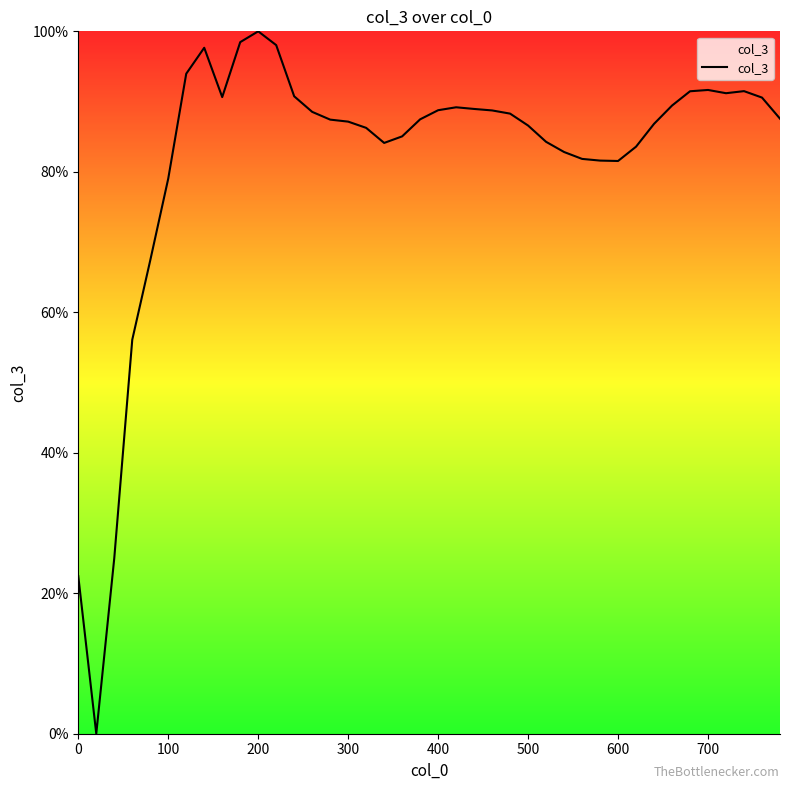

What is the difference between the maximum and minimum values?

100.0